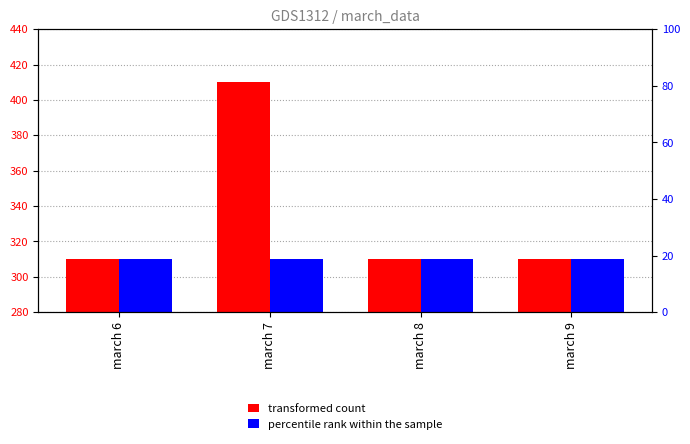

What is the value of the percentile rank within the sample bar at the 4th from the left?

310